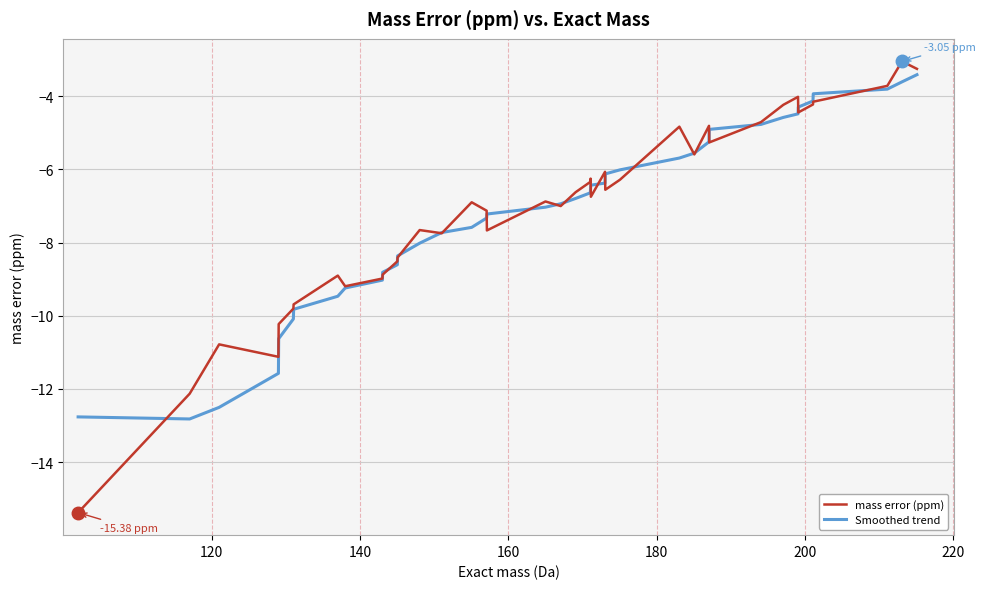

Which series has the widest spread of values?

mass error (ppm)